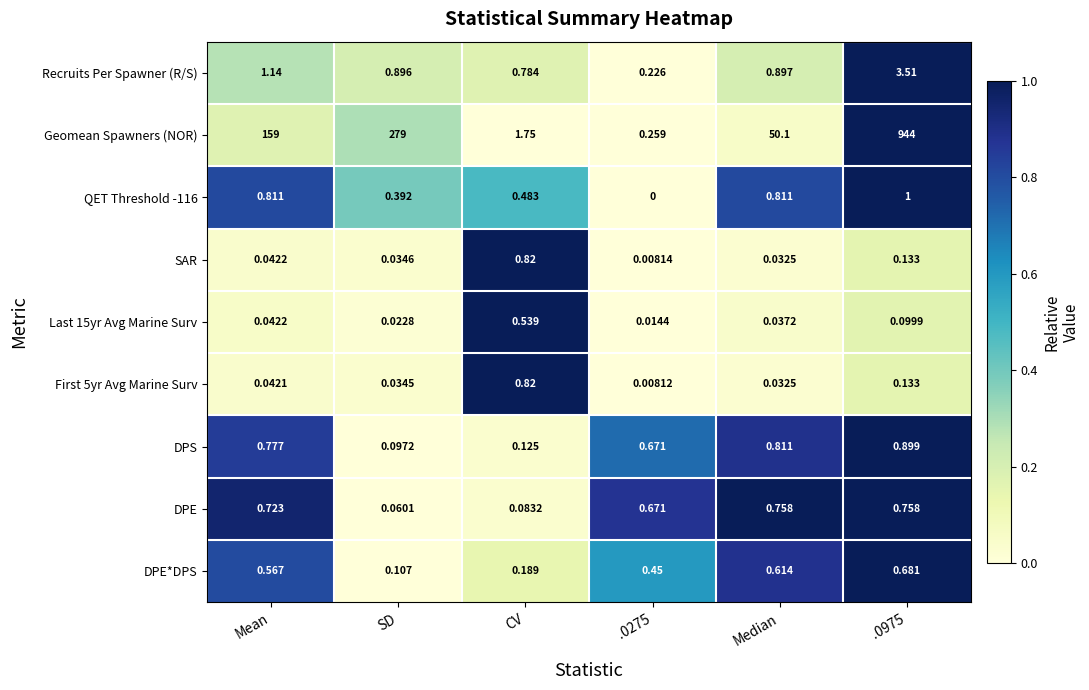

Is the value of Geomean Spawners (NOR) at Median greater than the value of First 5yr Avg Marine Surv at Mean?

Yes